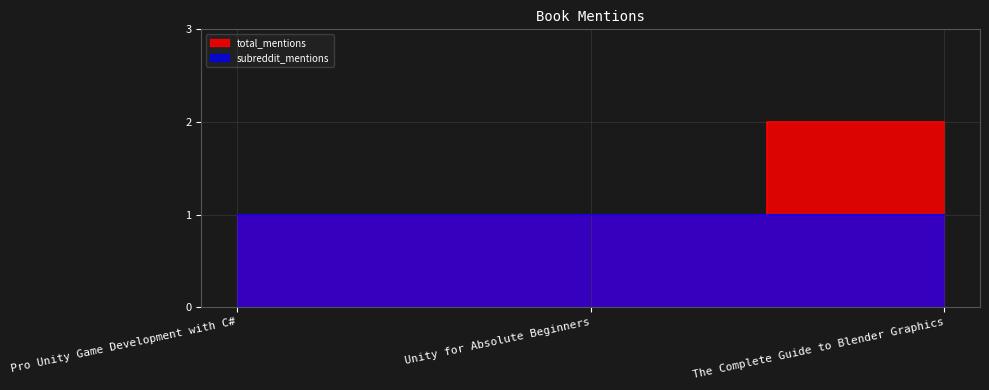

What is the label of the 3rd point from the right?

Pro Unity Game Development with C#